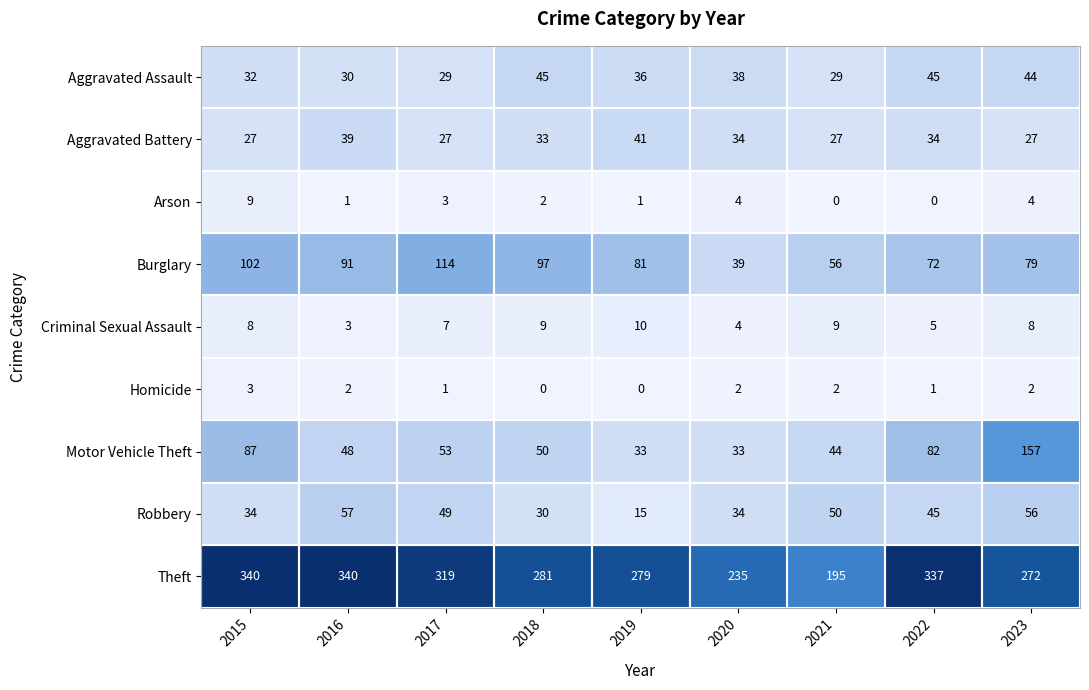

True or false: Robbery has a value of 29 at 2021.

False